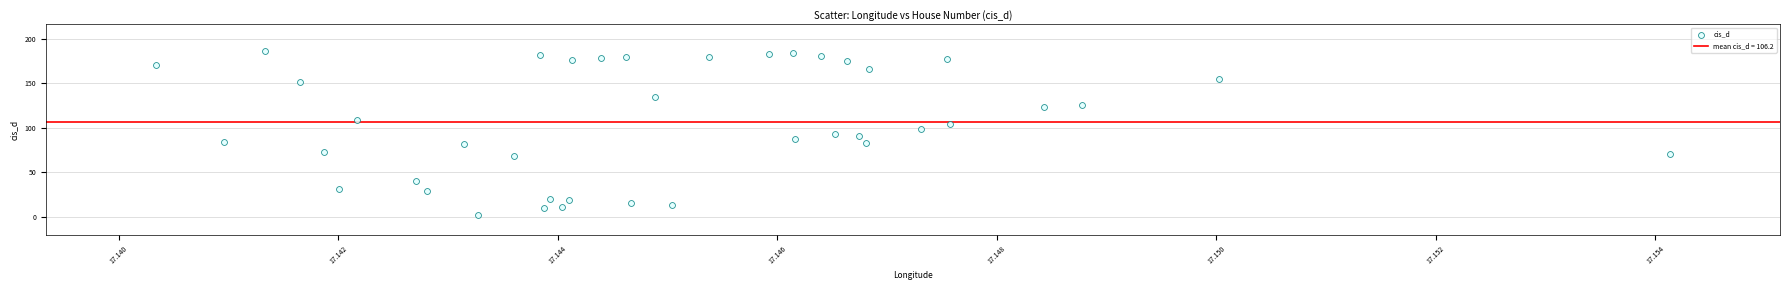

What is the range of Y values (max minus min)?

184